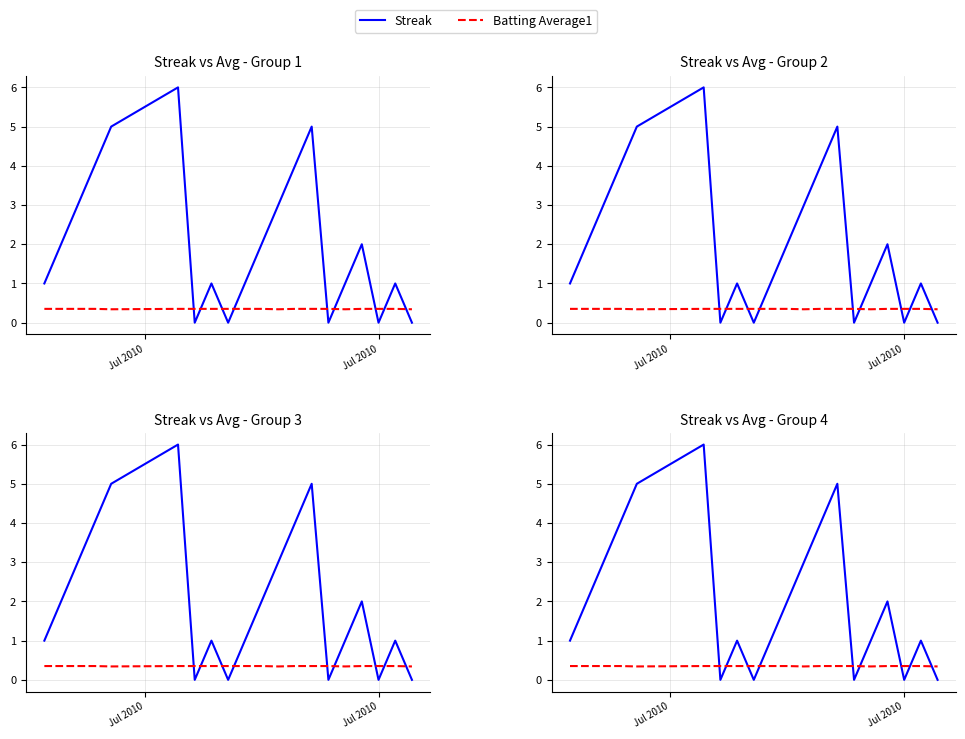

At Jul 2010, list the series in order from largest to smallest.

Streak, Batting Average1